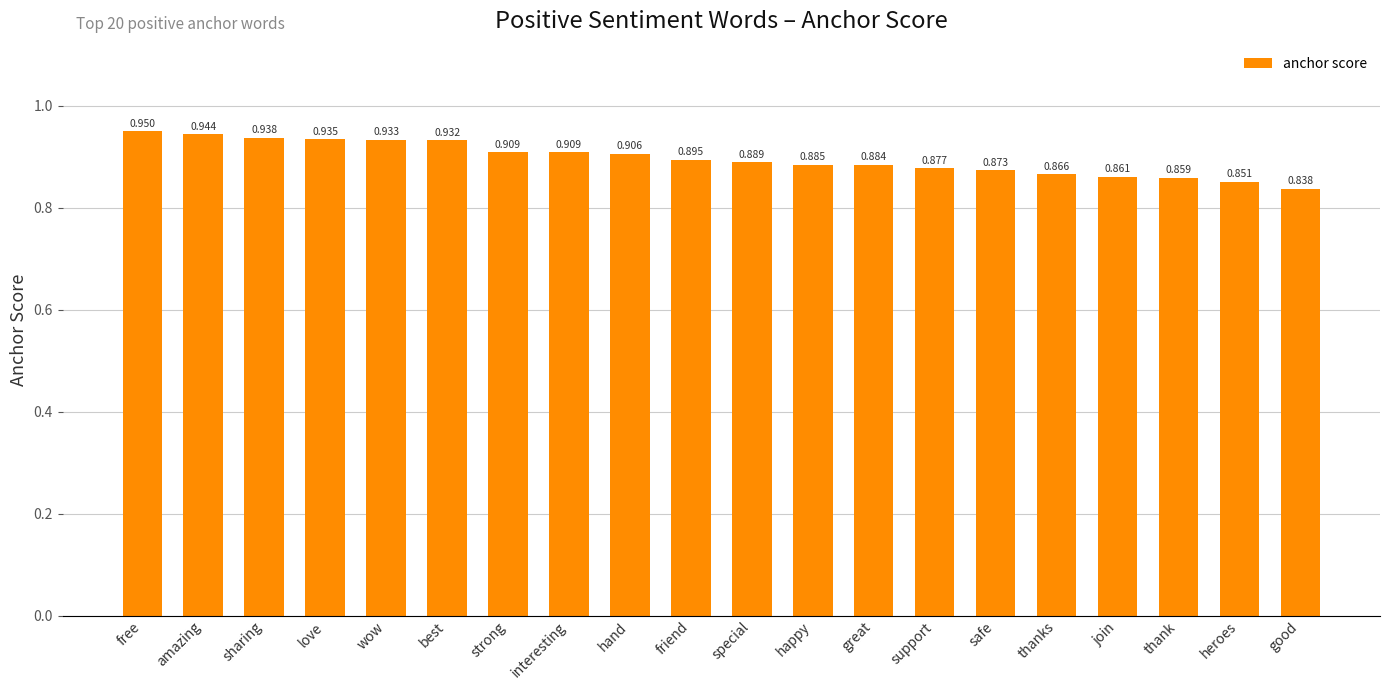

Is it true that the value at amazing is 0.6?

False